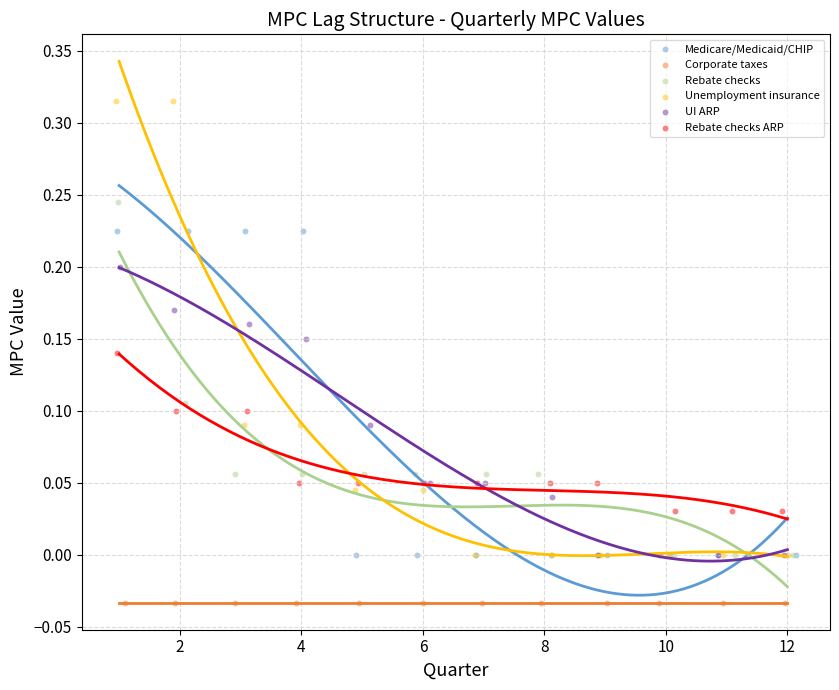

Which series reaches the maximum Y coordinate?

Unemployment insurance